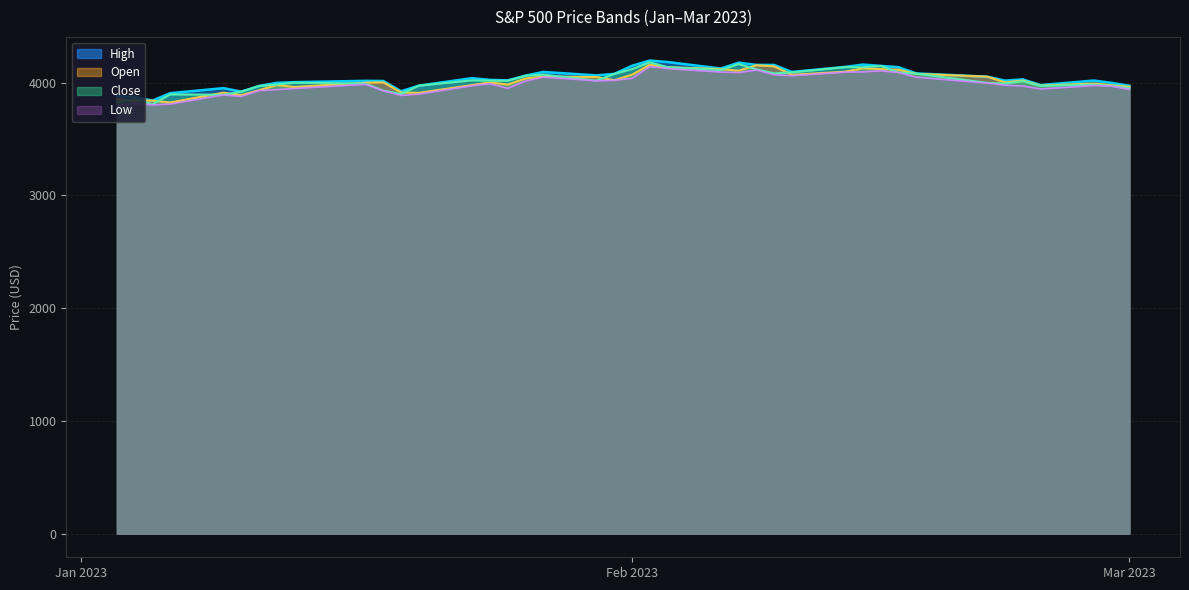

Reading left to right, extract all data points from this chart.

High: 3878.5	3873.2	3839.7	3906.2	3950.6	3919.8	3970.1	3997.8	4003.9	4015.4	4014.2	3922.9	3973.0	4039.3	4023.9	4019.6	4061.6	4094.2	4063.8	4077.2	4148.9	4195.4	4182.4	4124.6	4176.5	4156.9	4156.2	4094.4	4138.9	4159.8	4148.1	4136.5	4081.5	4052.3	4017.4	4028.3	3978.2	4018.1	3997.5	3971.7
Open: 3853.3	3840.4	3839.7	3823.4	3910.8	3888.6	3932.3	3977.6	3960.6	3999.3	4002.2	3911.8	3909.0	3978.1	4001.7	3982.7	4036.1	4053.7	4049.3	4020.8	4070.1	4158.7	4136.7	4119.6	4105.4	4153.5	4144.2	4068.9	4096.6	4126.7	4119.5	4114.8	4077.4	4052.3	4001.8	4018.6	3973.2	3992.4	3977.2	3963.3
Close: 3824.1	3853.0	3808.1	3895.1	3892.1	3919.2	3969.6	3983.2	3999.1	3991.0	3928.9	3898.8	3972.6	4019.8	4016.9	4016.2	4060.4	4070.6	4017.8	4076.6	4119.2	4179.8	4136.5	4111.1	4164.0	4117.9	4081.5	4090.5	4137.3	4136.1	4147.6	4090.4	4079.1	3997.3	3991.1	4012.3	3970.0	3982.2	3970.2	3951.4
Low: 3794.3	3815.8	3802.4	3809.6	3890.4	3877.3	3928.5	3937.6	3947.7	3984.6	3926.6	3885.5	3897.9	3971.6	3989.8	3949.1	4013.3	4048.7	4015.6	4020.4	4037.2	4141.9	4123.4	4093.4	4088.4	4111.7	4069.7	4060.8	4092.7	4095.0	4104.0	4089.5	4047.9	3995.2	3976.9	3969.2	3943.1	3973.6	3969.0	3939.1